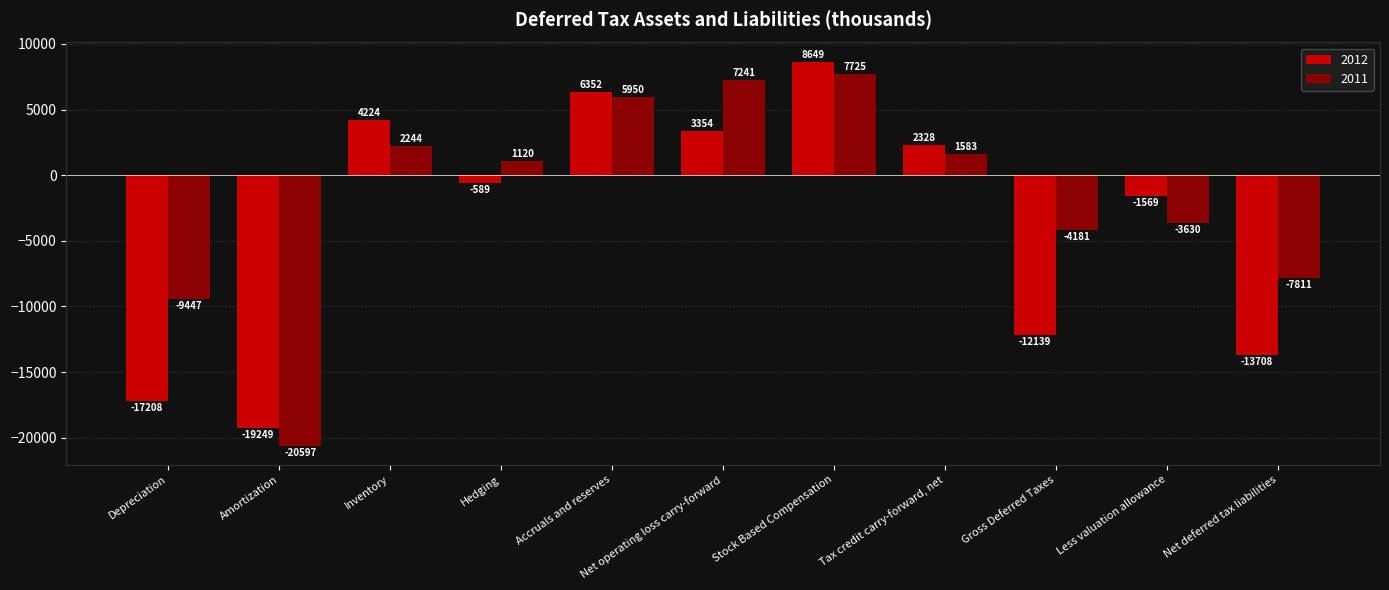

What is the label of the 10th bar from the right?

Amortization